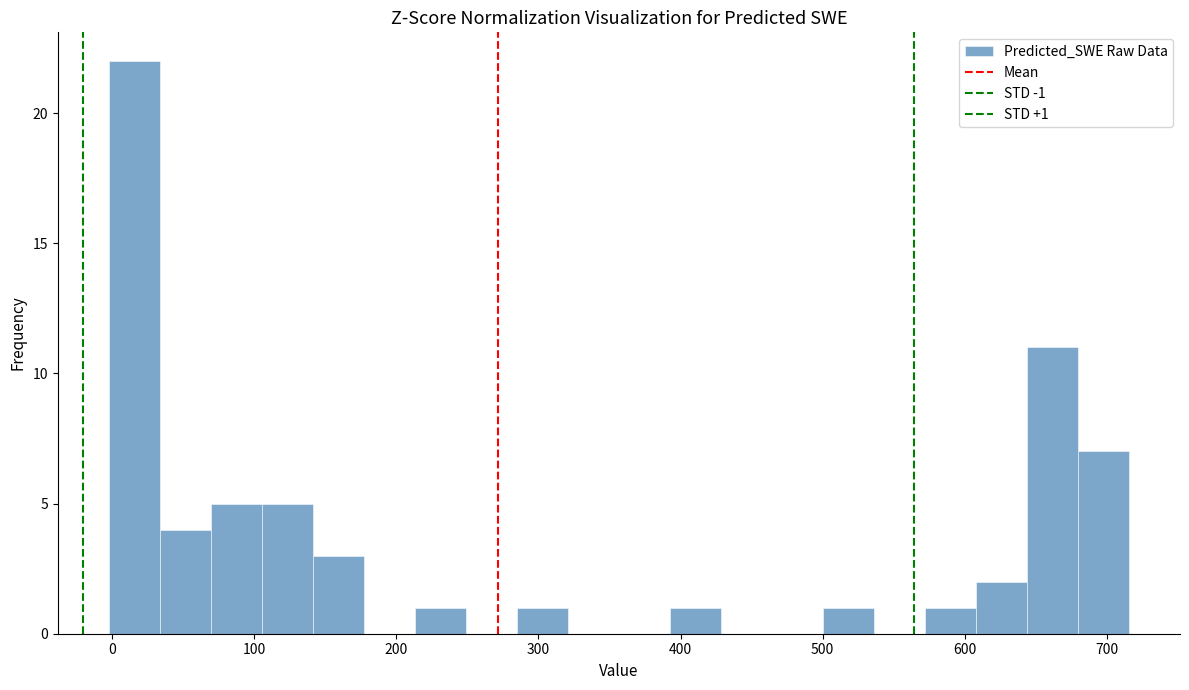

Read against the x-axis, roughly where is the centre of the tallest bar?

20